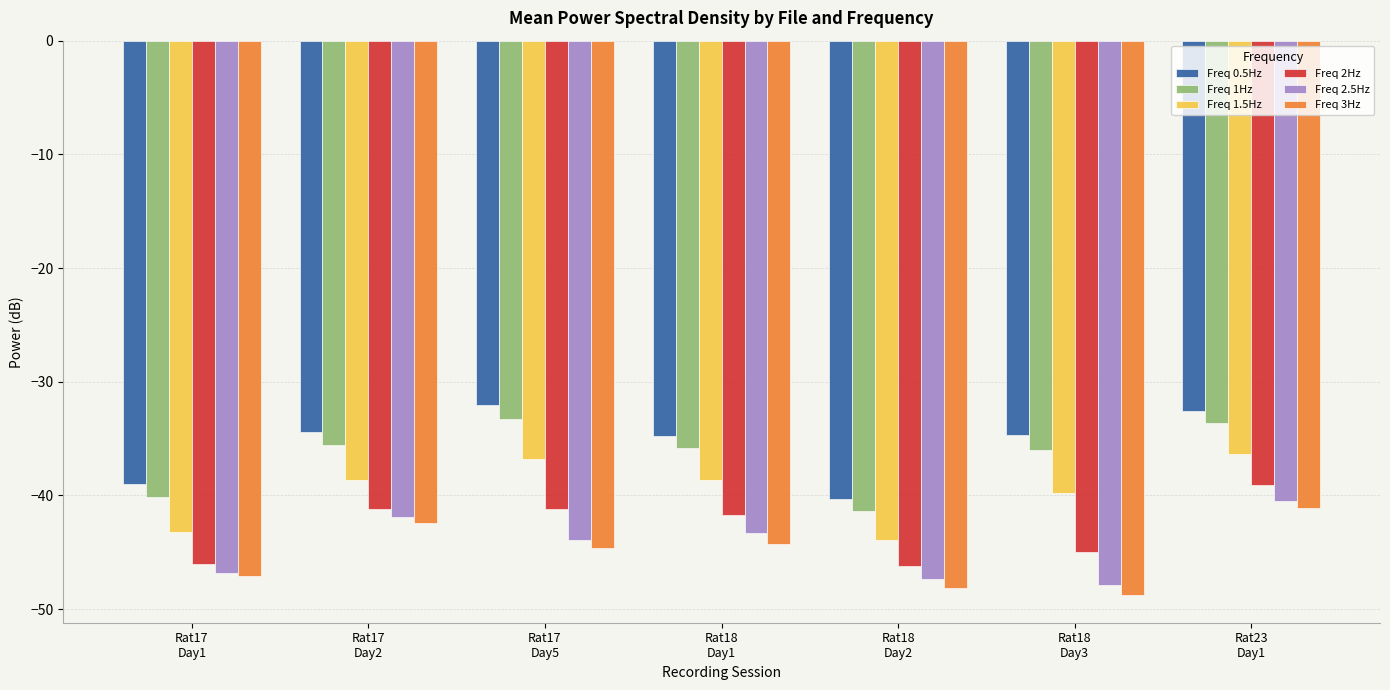

Read the Freq 0.5Hz value at Rat18
Day2.

-40.3